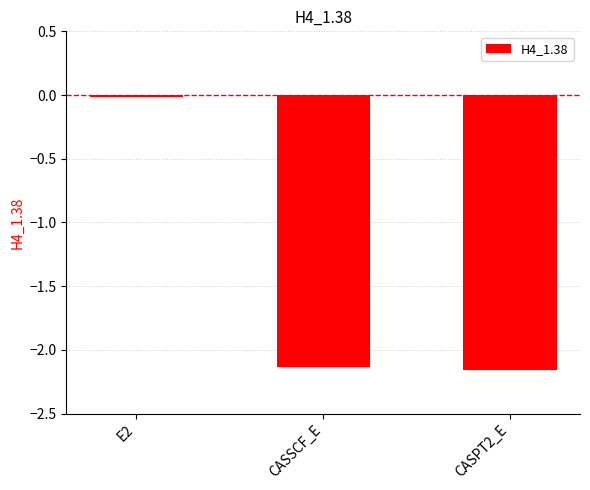

True or false: the data shows -0.0 at E2.

True